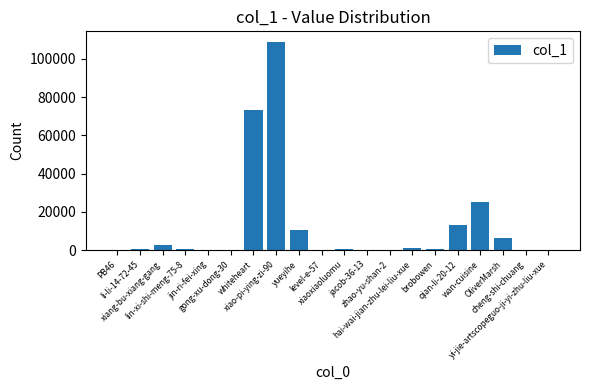

Does the chart contain stacked bars?

No